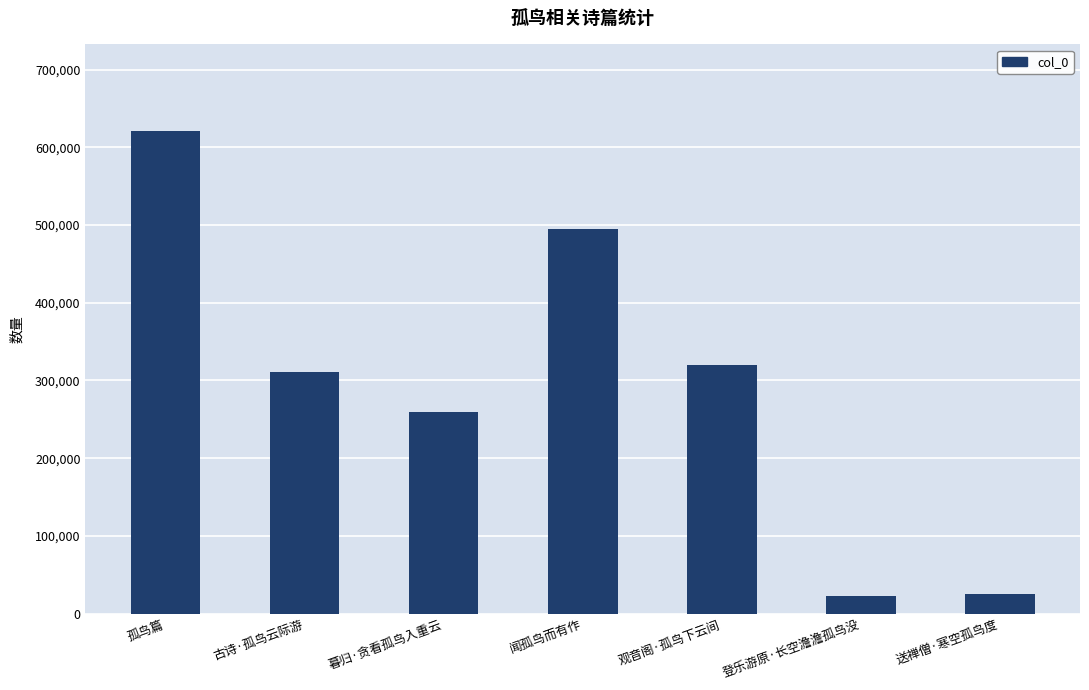

At which category does the chart reach its peak across all series?

孤鸟篇